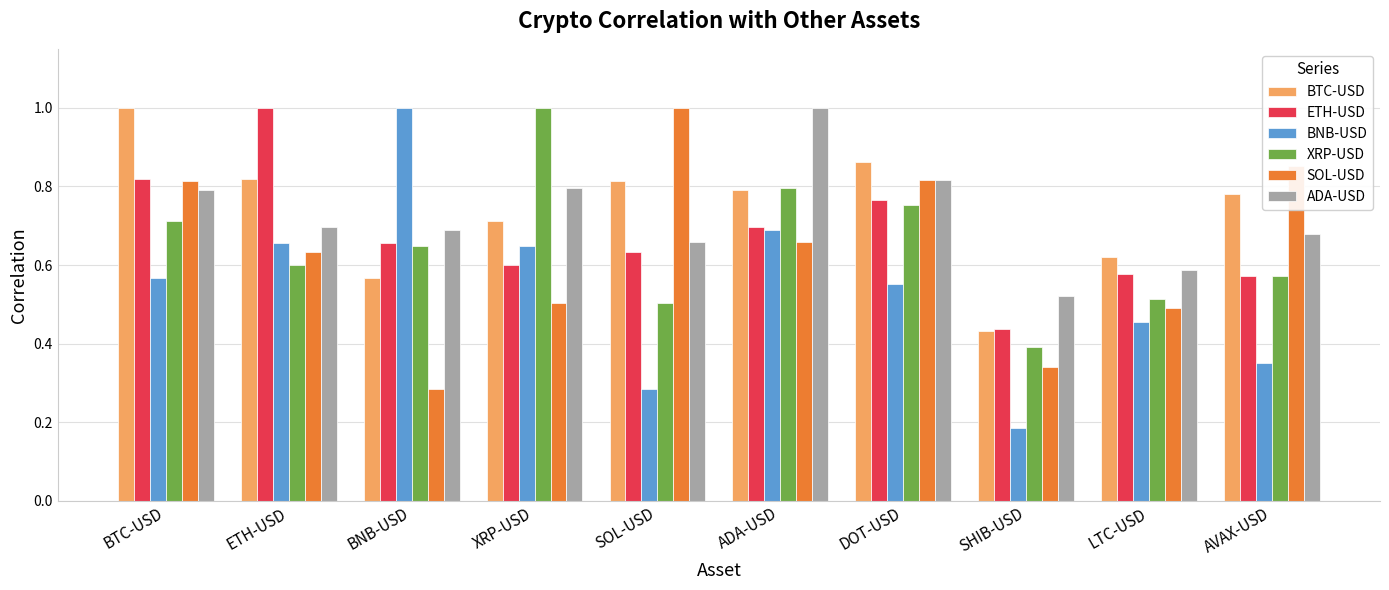

At LTC-USD, list the series in order from largest to smallest.

BTC-USD, ADA-USD, ETH-USD, XRP-USD, SOL-USD, BNB-USD